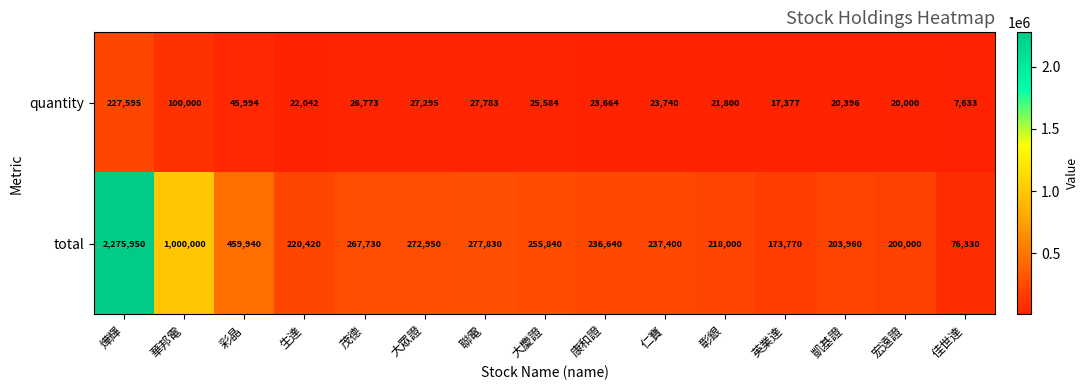

Count the number of categories in the chart.

15